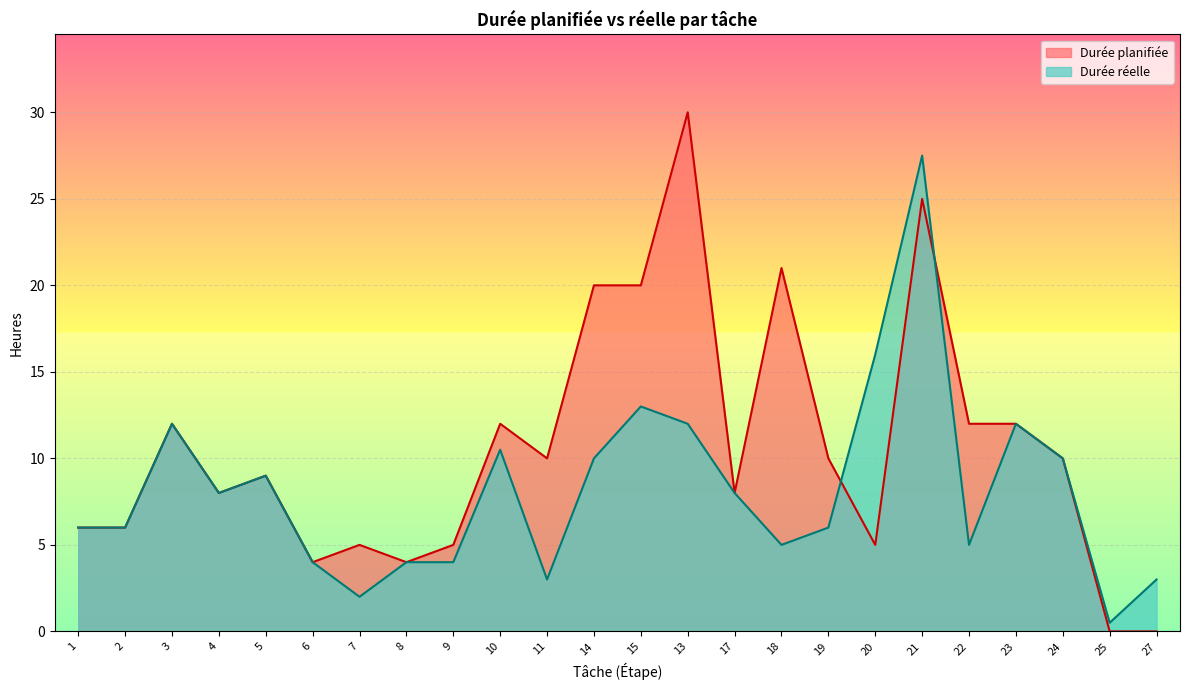

List the series in order of their overall mean, lowest first.

Durée réelle, Durée planifiée